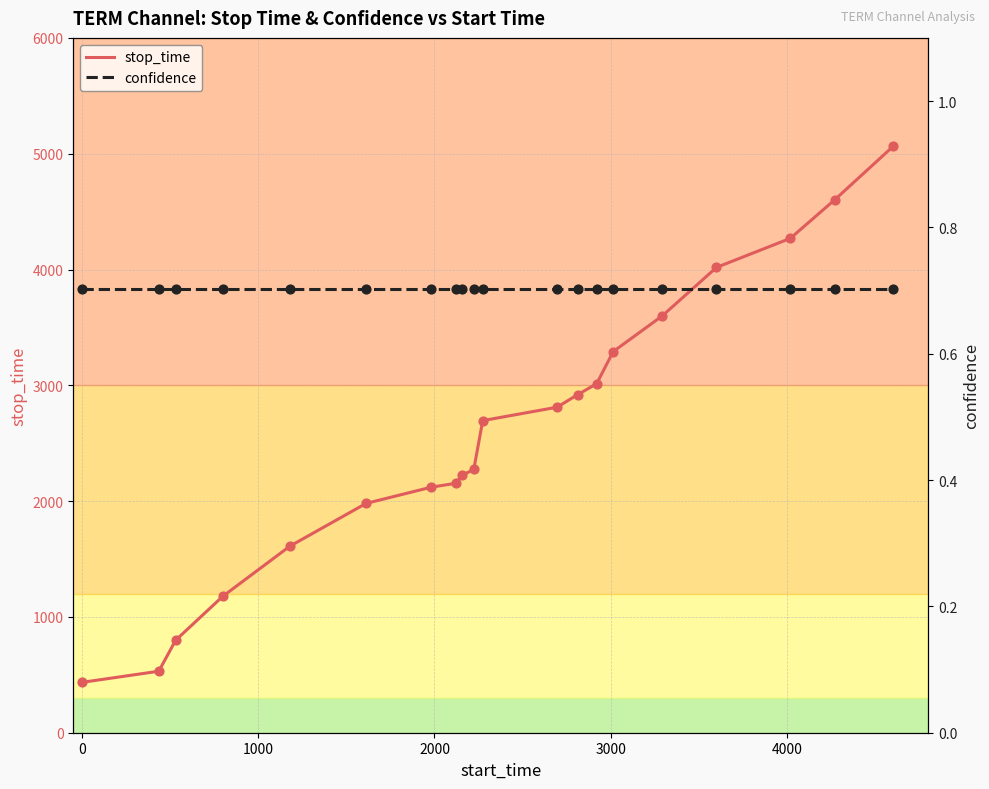

What are all the series names shown in the legend?

stop_time, confidence